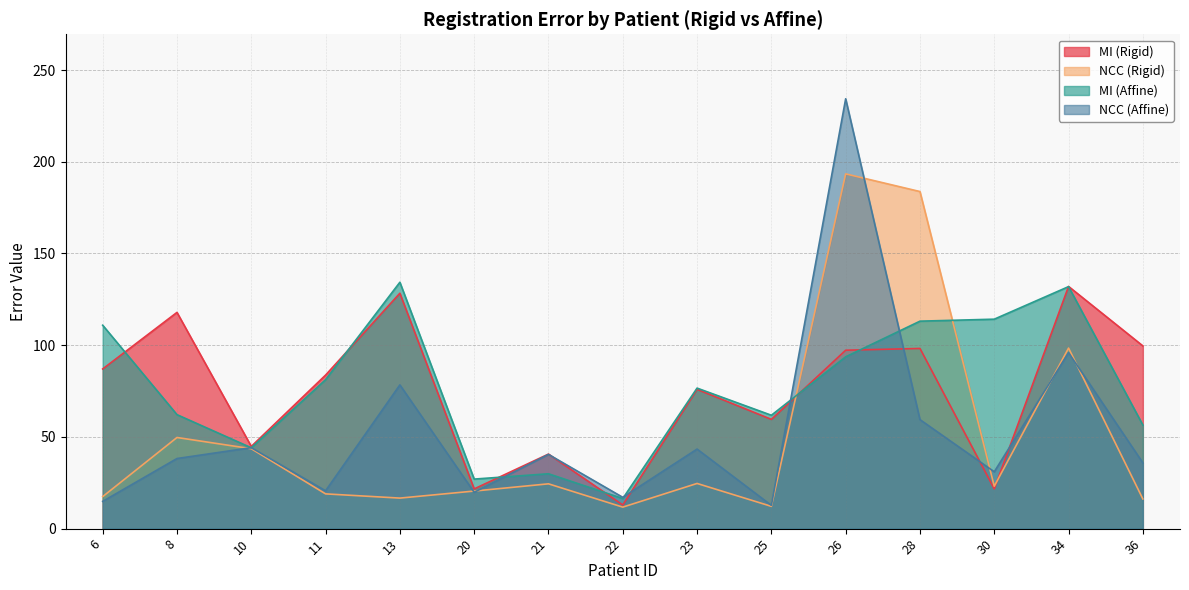

What is the value of the MI (Affine) point at the 2nd from the left?

62.1